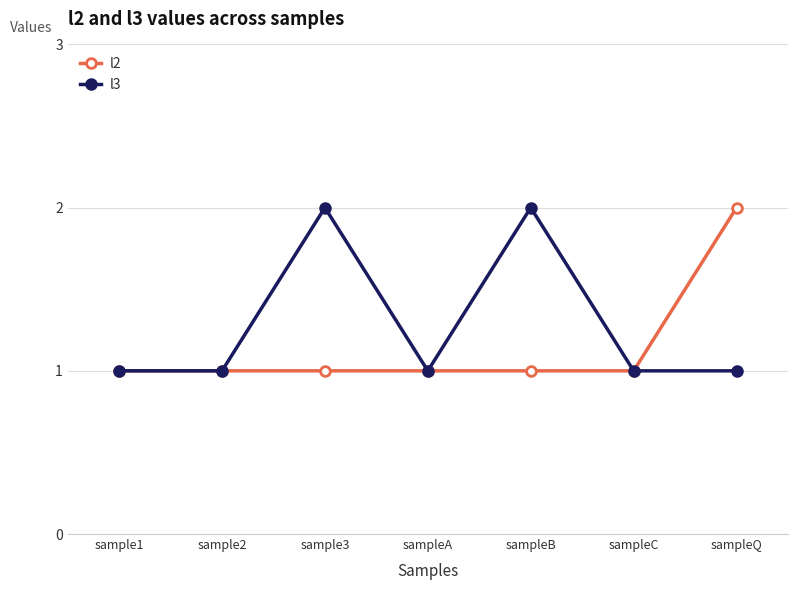

The l2 series shows 2 at sample3. True or false?

False